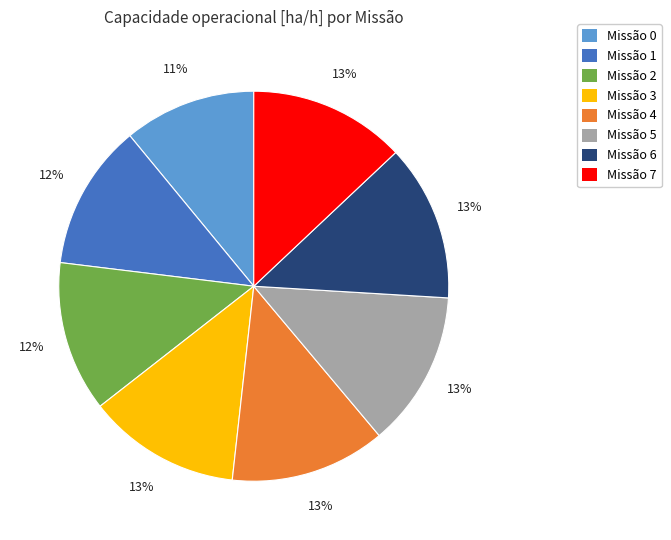

To the nearest percent, what is the average slice percentage?

12%